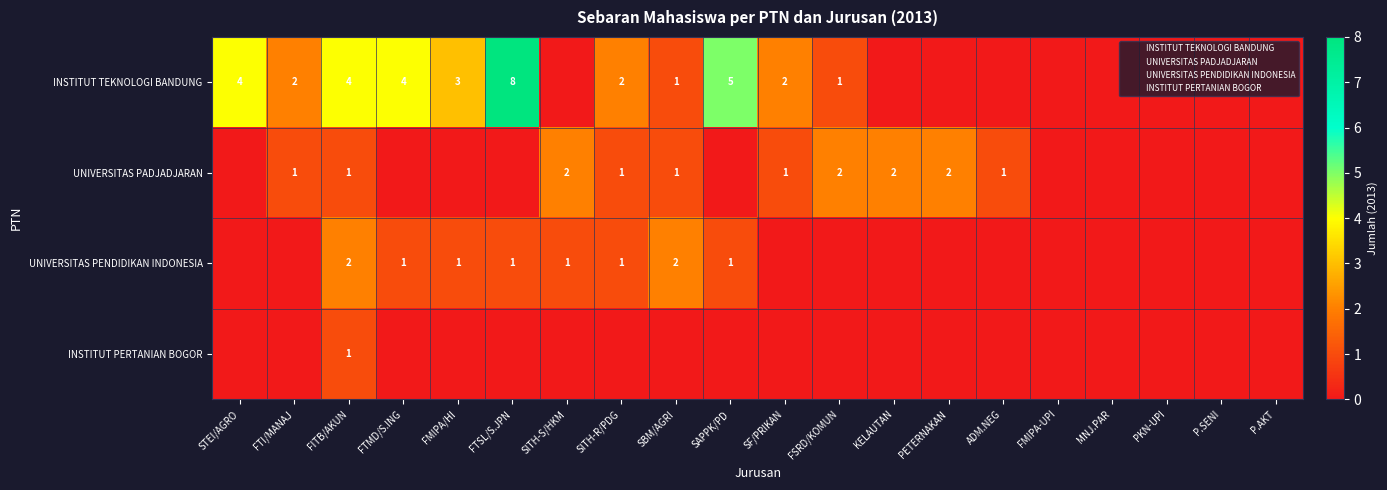

The value of UNIVERSITAS PADJADJARAN at SITH-R/PDG is 1. True or false?

False